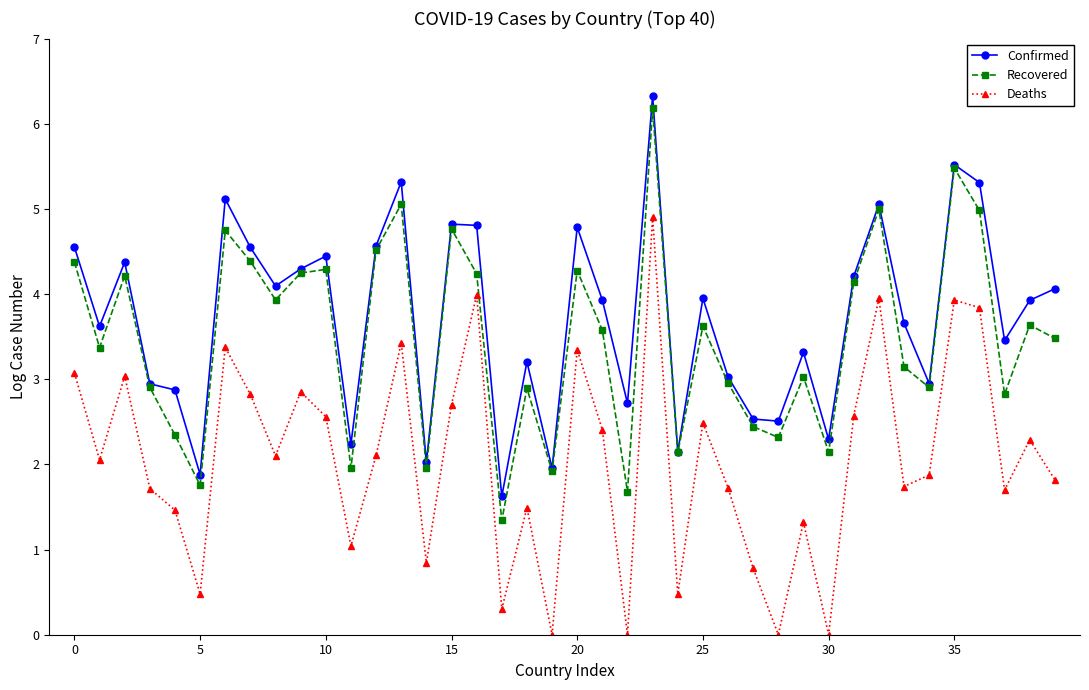

True or false: Deaths and Confirmed intersect in this chart.

False